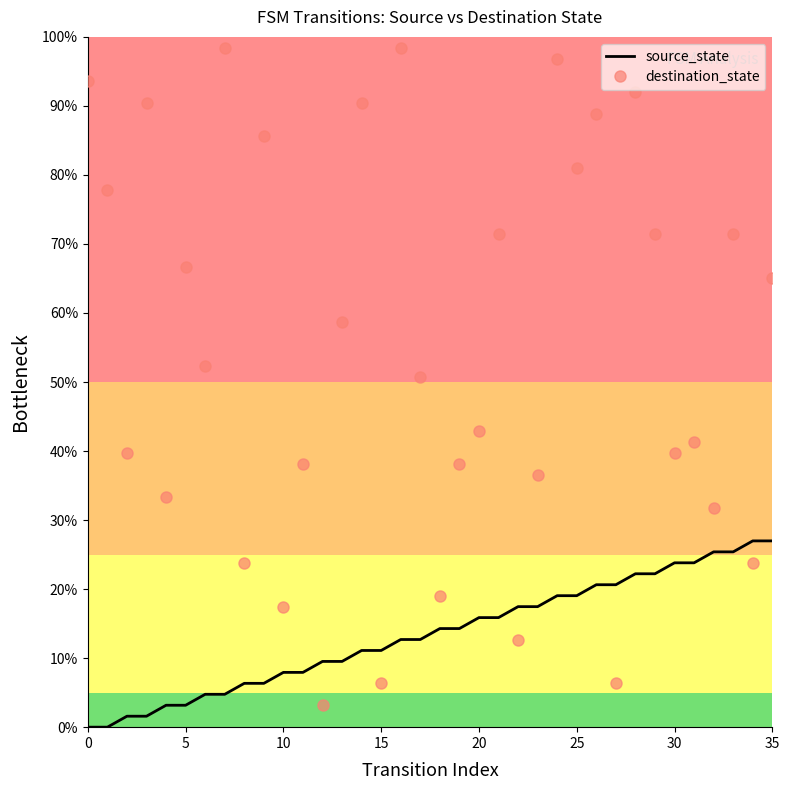

What is the average value of the destination_state series?

54.3